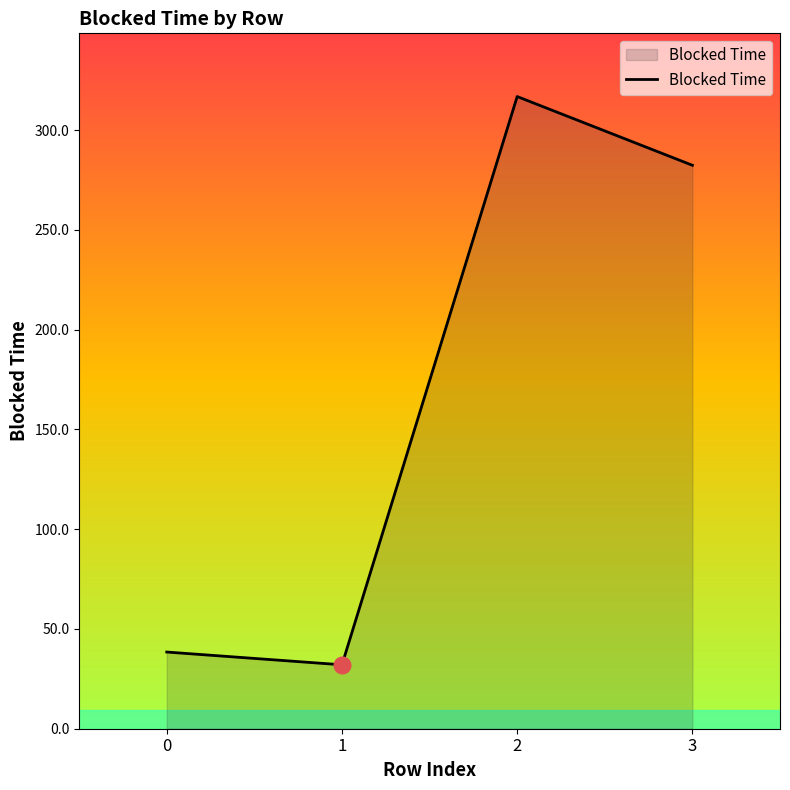

How many values are below 282?

2